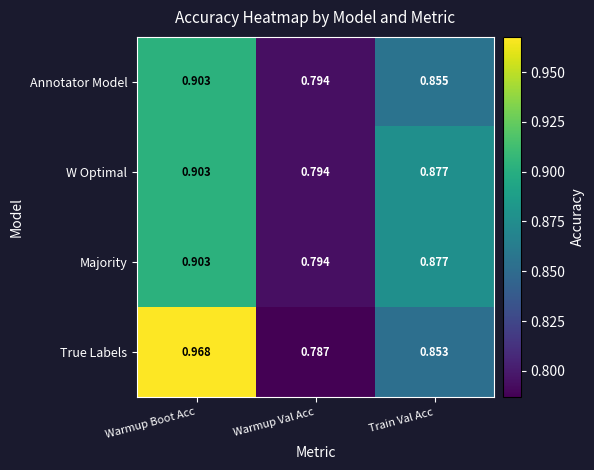

At which category does the chart reach its peak across all series?

Warmup Boot Acc